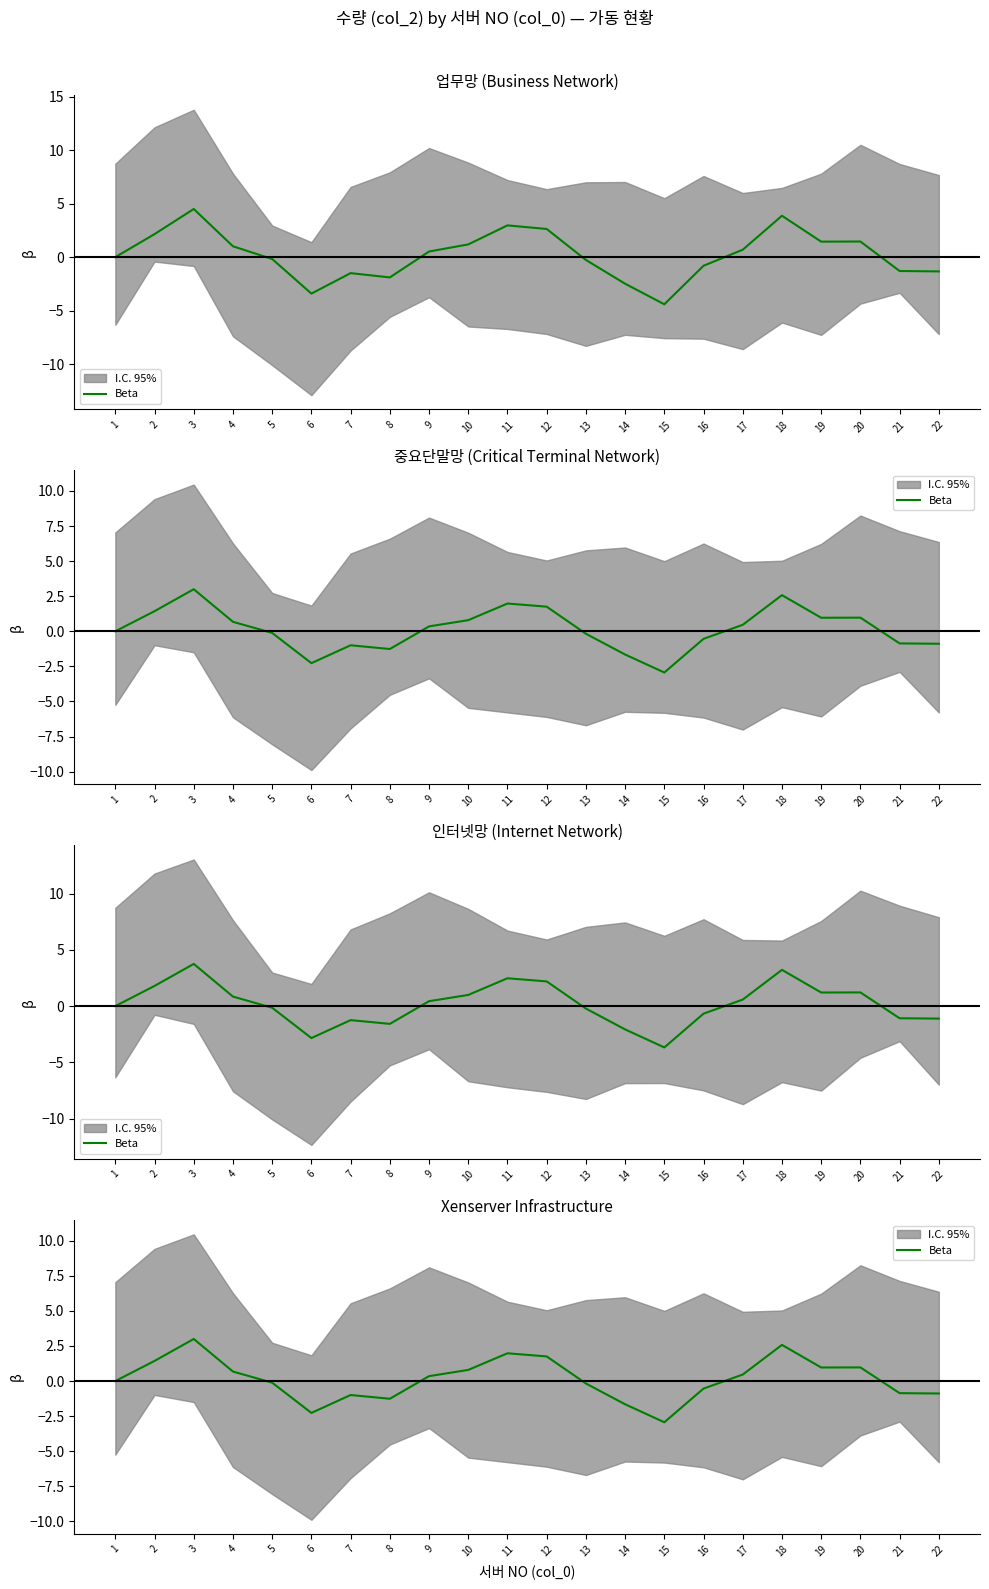

What is the ratio of the value at 2 to the value at 12?

0.8